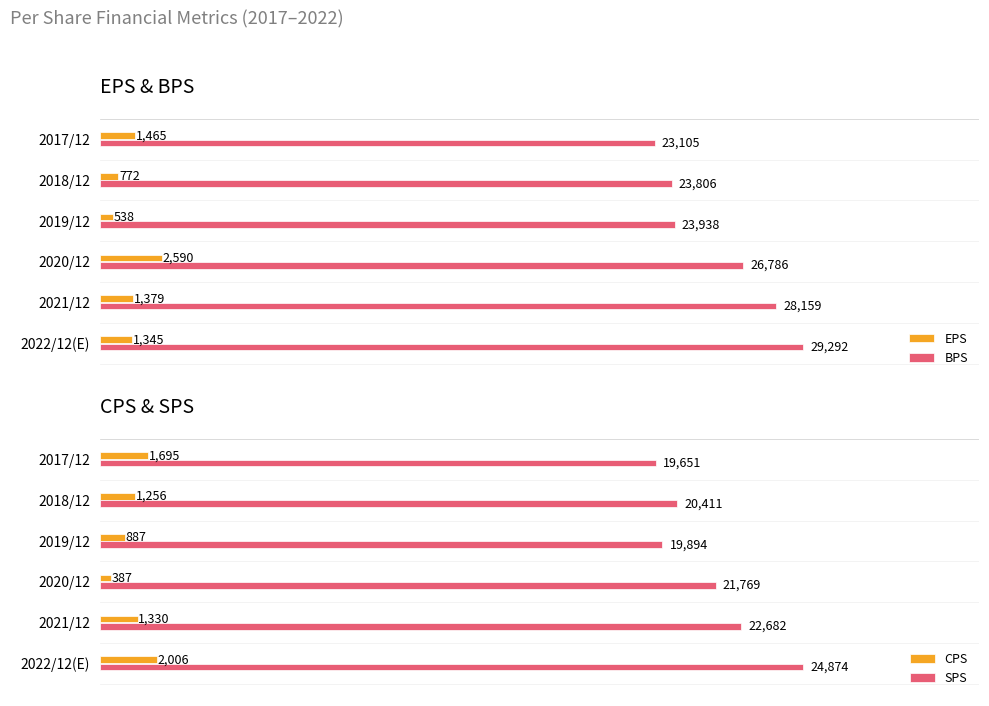

Is the value of BPS at 2017/12 greater than the value of EPS at 2021/12?

Yes